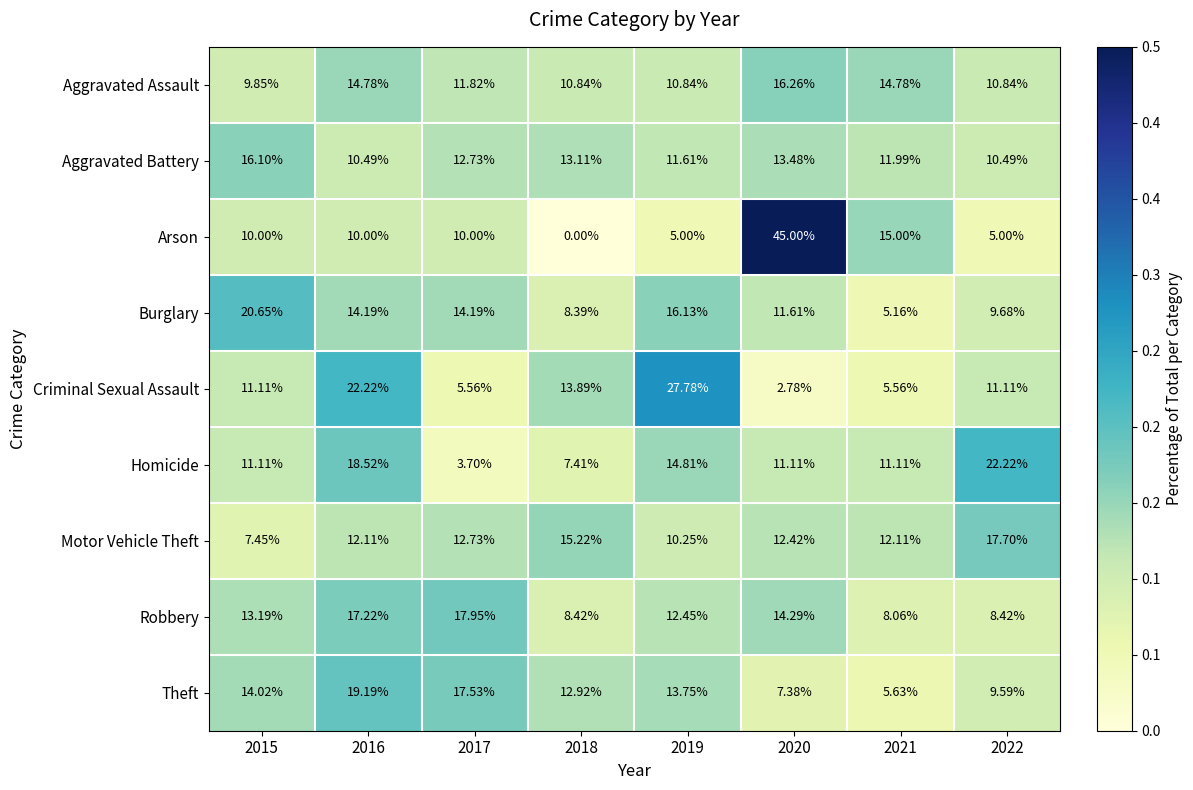

Which series changed the most between 2015 and 2017?

Homicide